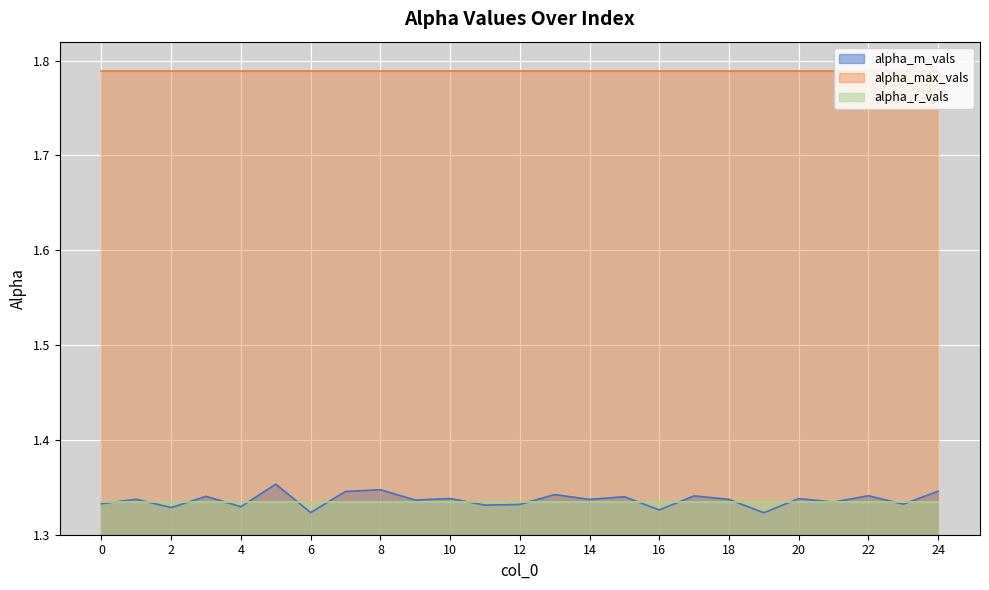

What is the value of the alpha_m_vals point at the 12th from the left?

1.3